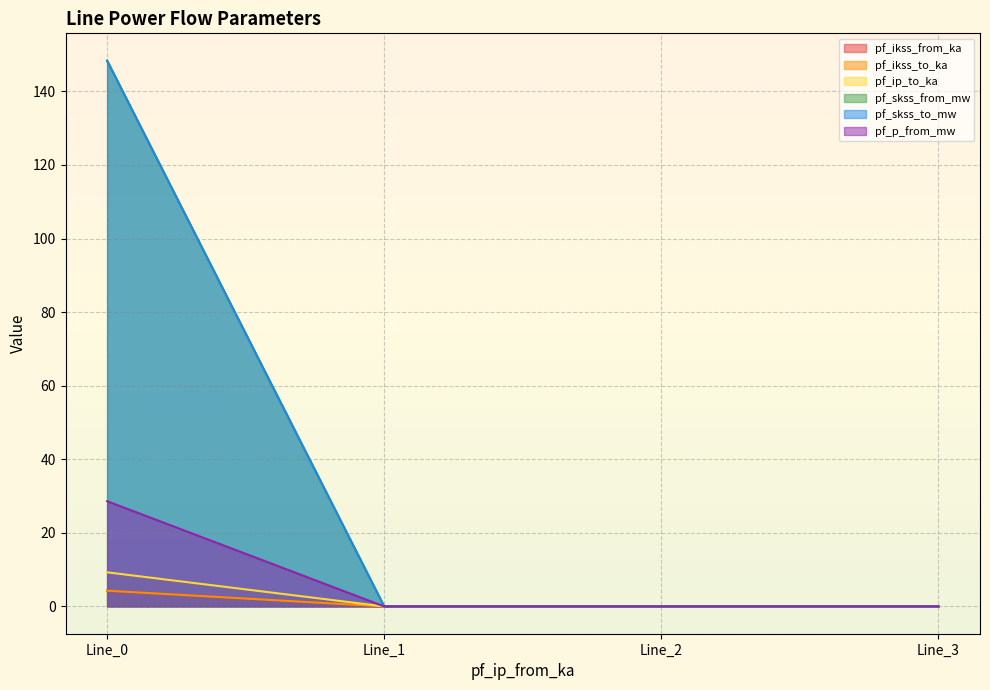

At which label is pf_ikss_to_ka closest to 2?

Line_1